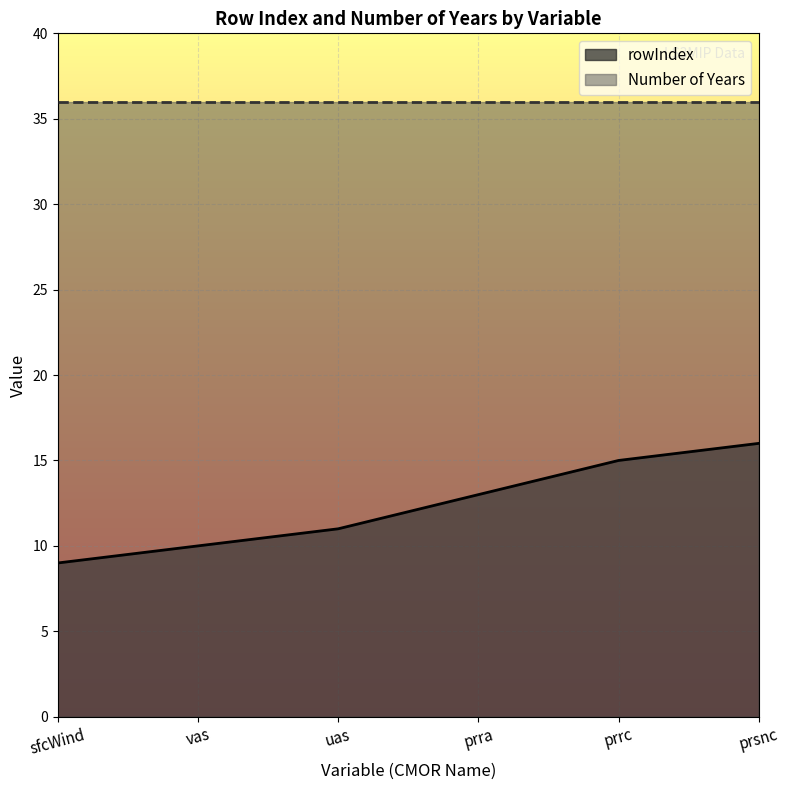

What is the change in value from prrc to prsnc?

+1